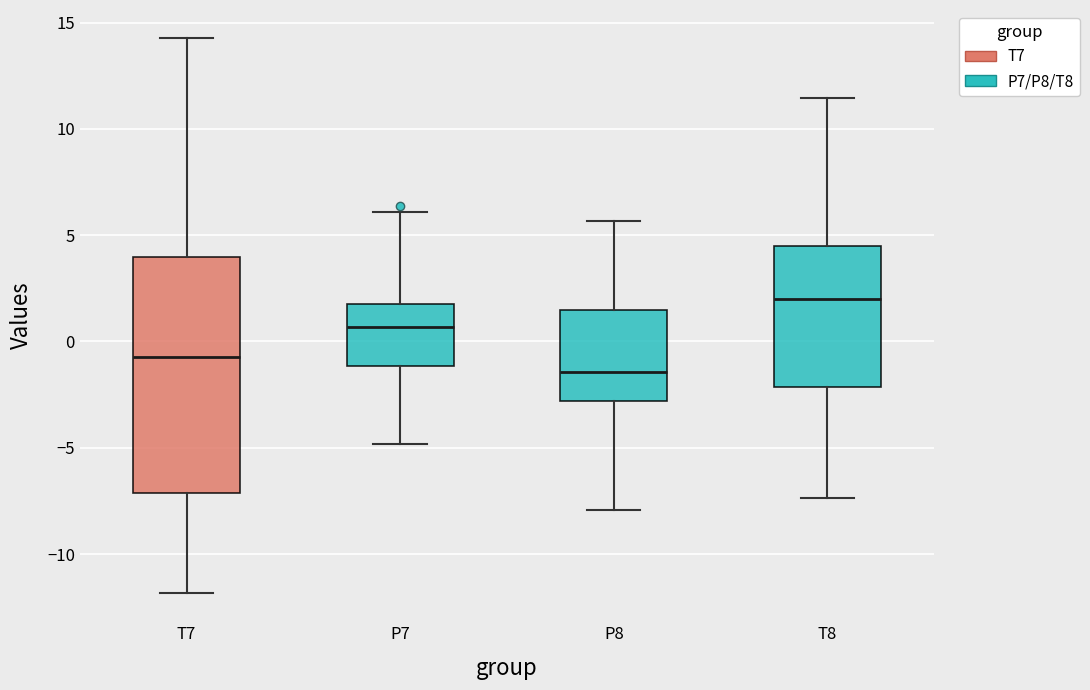

Which box is the tallest, from its lower edge to its upper edge?

T7